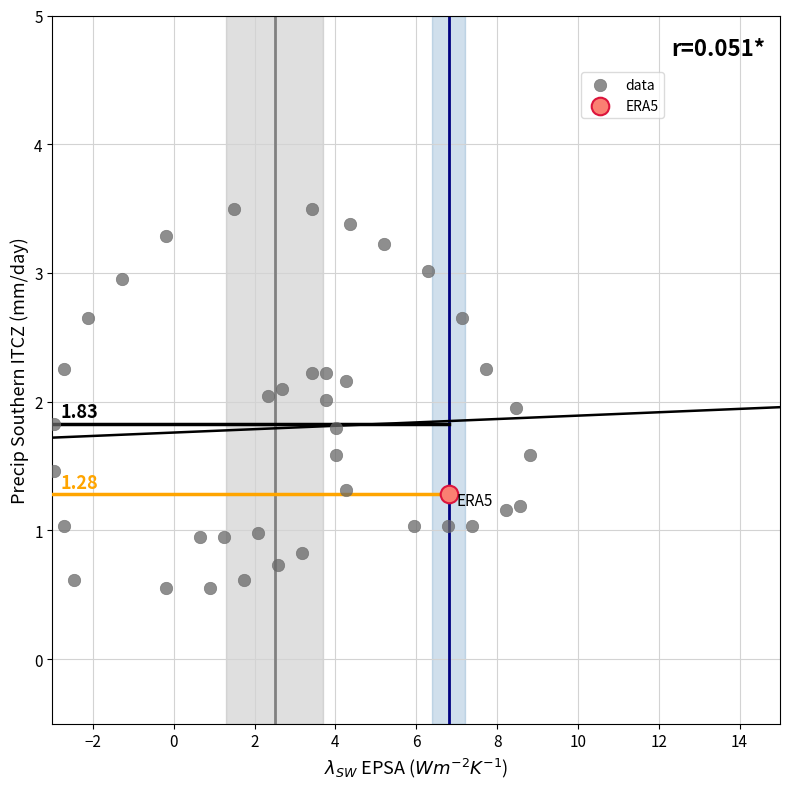

What are all the series names shown in the legend?

data, ERA5